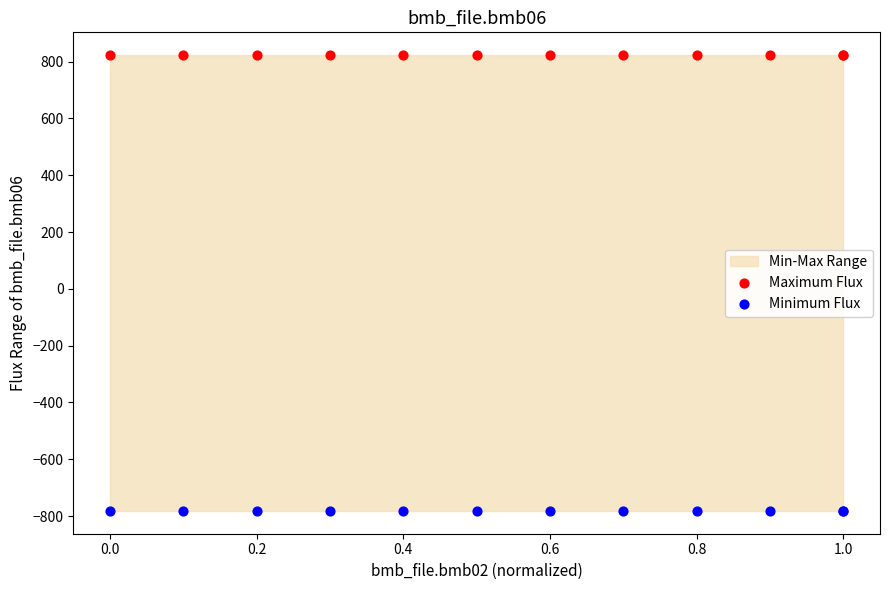

Which series reaches the maximum Y coordinate?

Maximum Flux